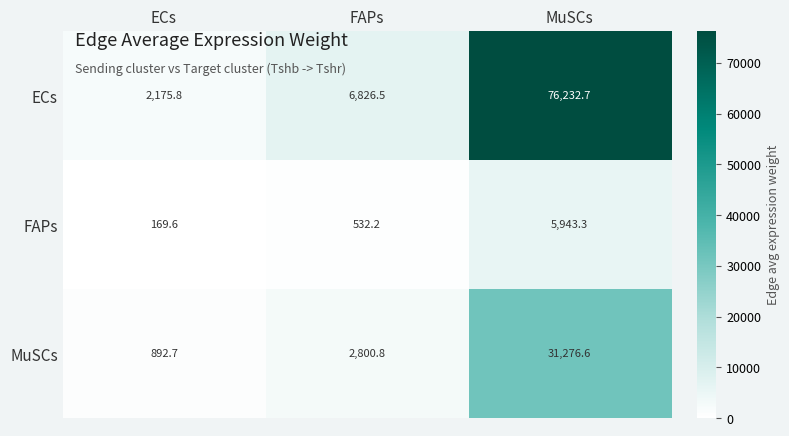

Between FAPs and MuSCs, which series saw the biggest shift?

ECs